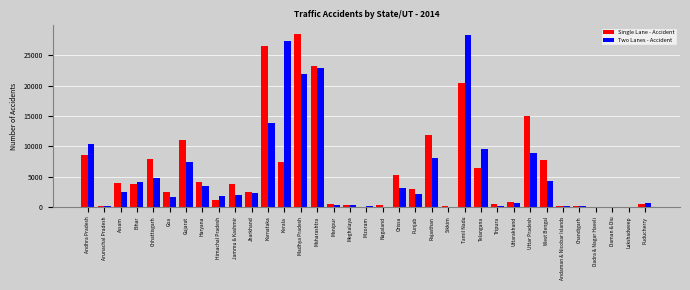

The value of Two Lanes - Accident at Bihar is 2525. True or false?

False